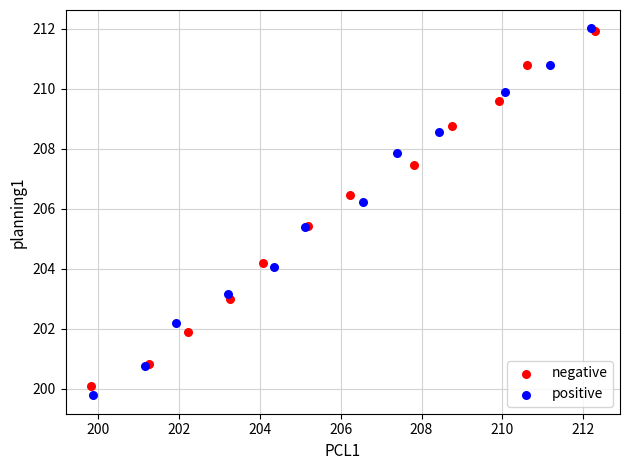

Which series has the widest spread of Y values?

positive